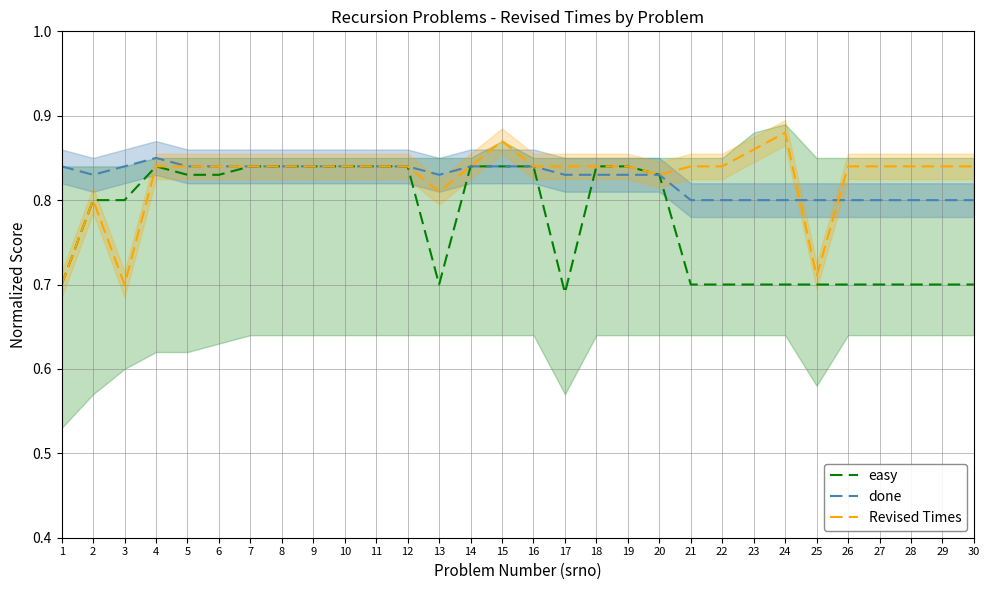

True or false: Revised Times and easy intersect in this chart.

False